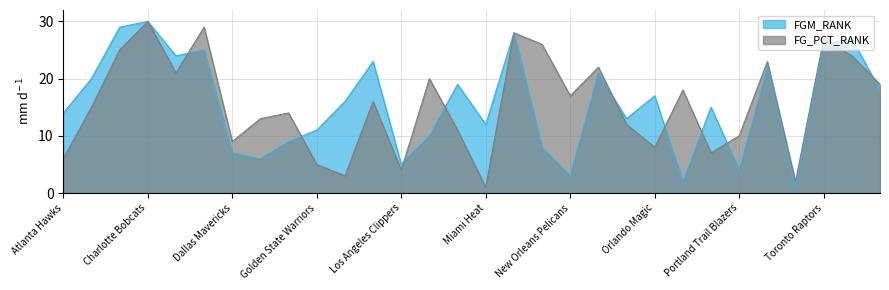

Between Memphis Grizzlies and Sacramento Kings, which series saw the biggest shift?

FG_PCT_RANK